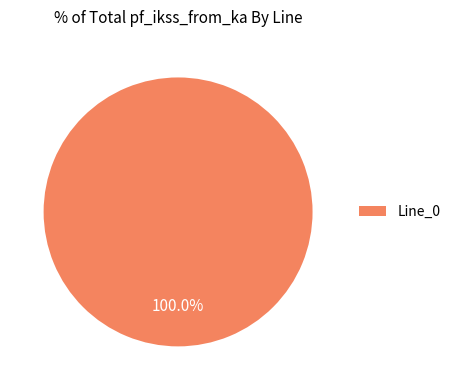

Does any single category account for the majority?

Yes